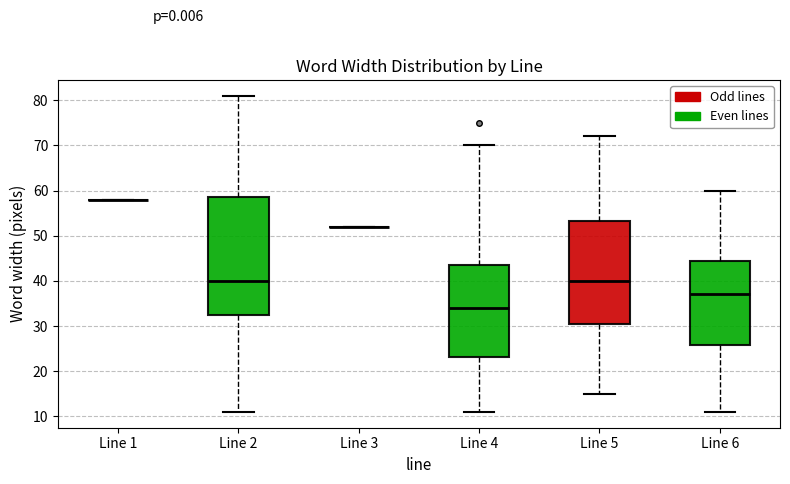

Which box is the tallest, from its lower edge to its upper edge?

Line 2